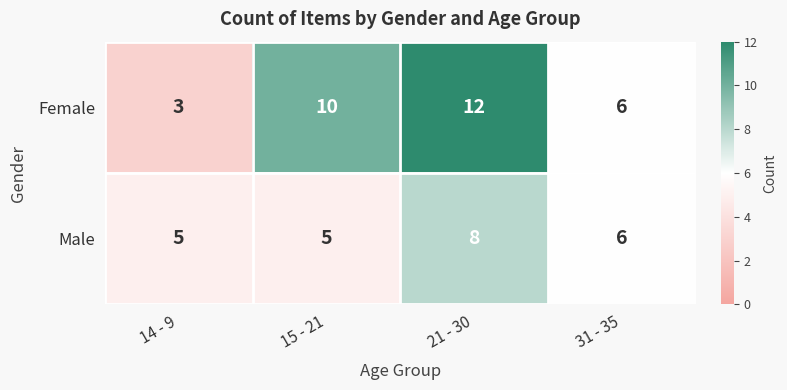

Reading right to left, what are all the values shown in this chart?

Female: 6	12	10	3
Male: 6	8	5	5